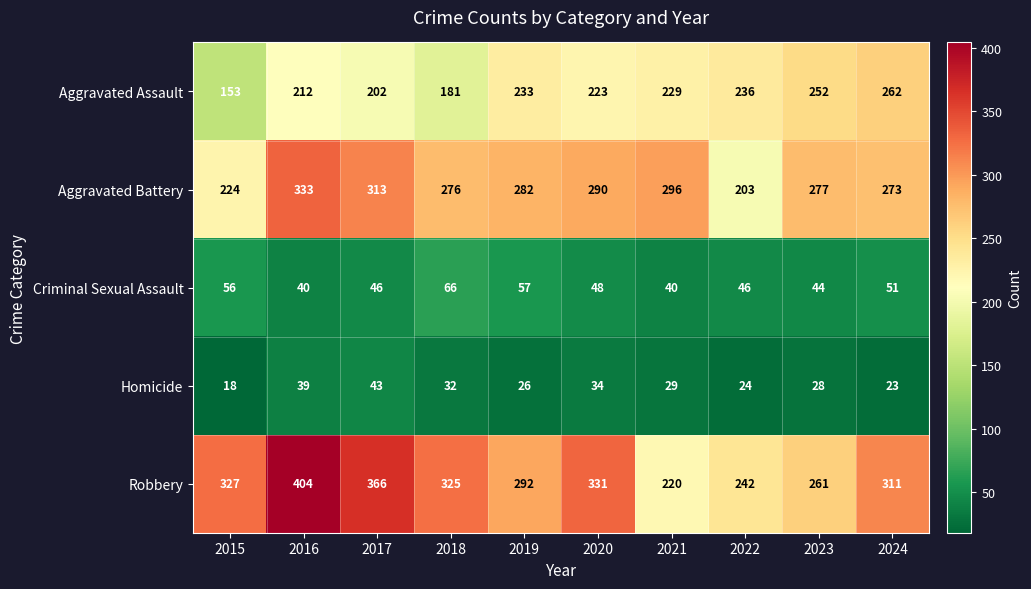

What is the sum of the Aggravated Assault values at 2015 and 2019?

386